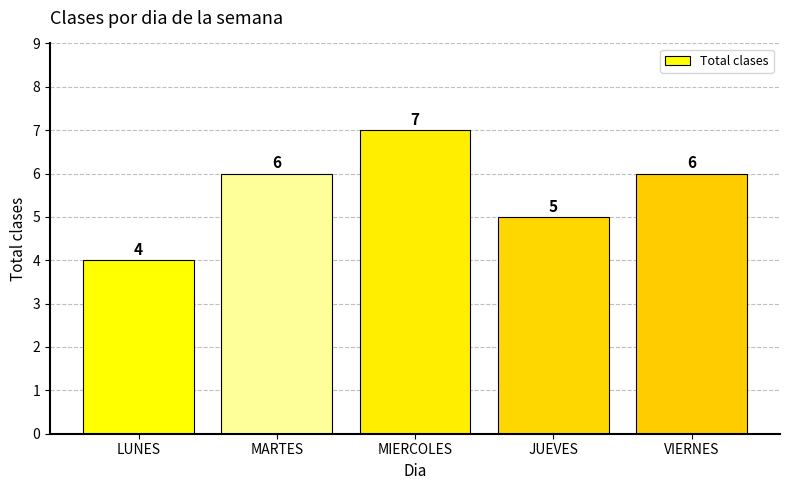

What is the label of the 2nd bar from the right?

JUEVES